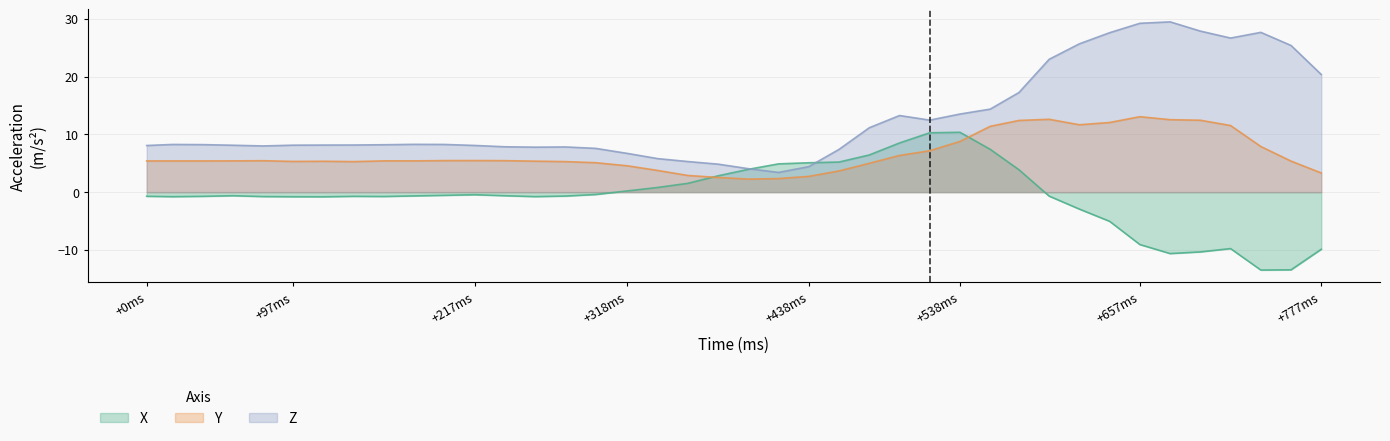

What is the minimum value for Z?

3.4